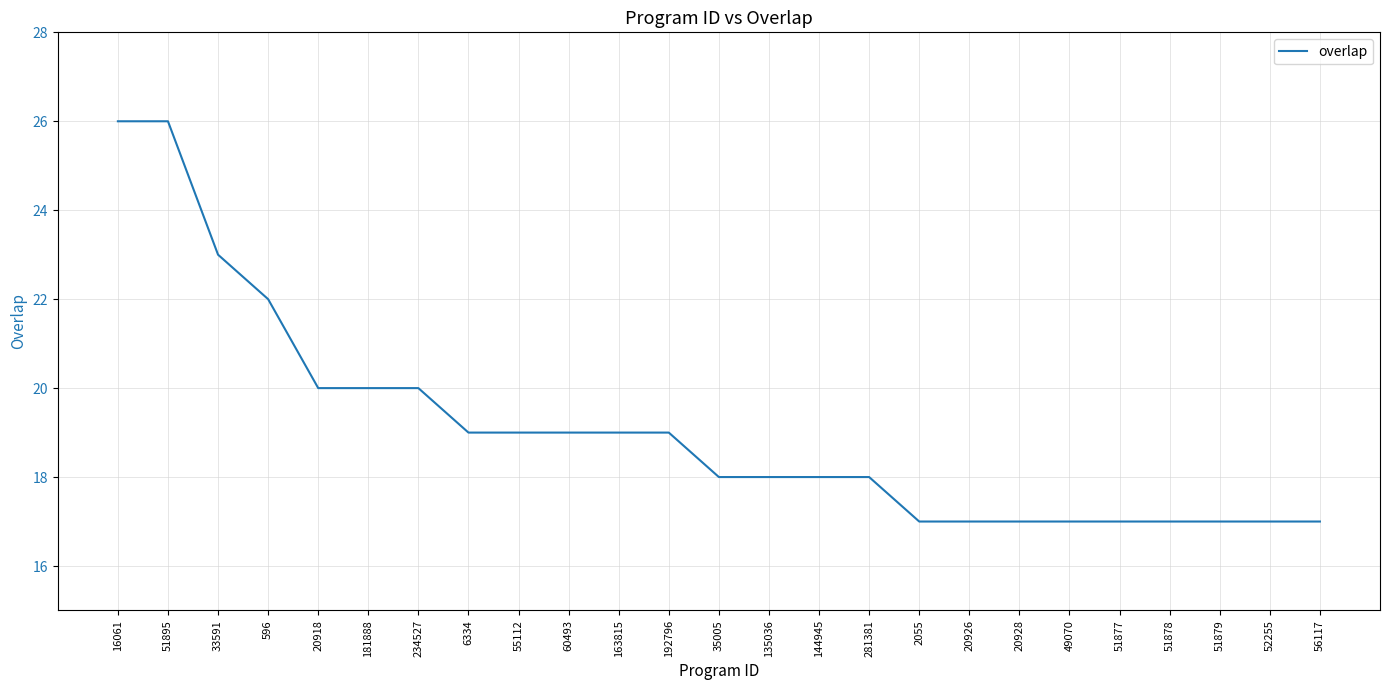

What is the difference between the values at 51878 and 16061?

9